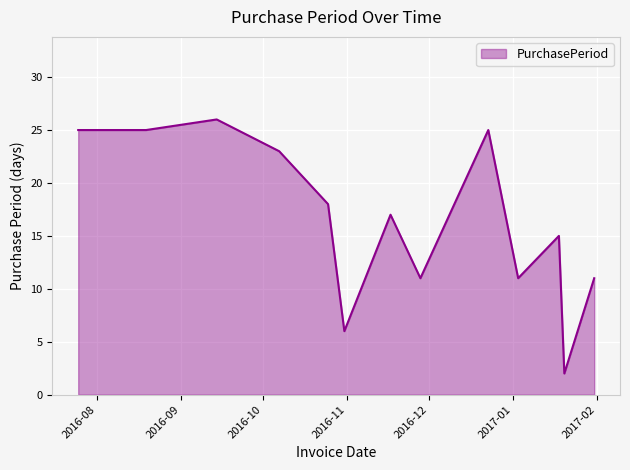

What is the difference between the maximum and minimum values?

24